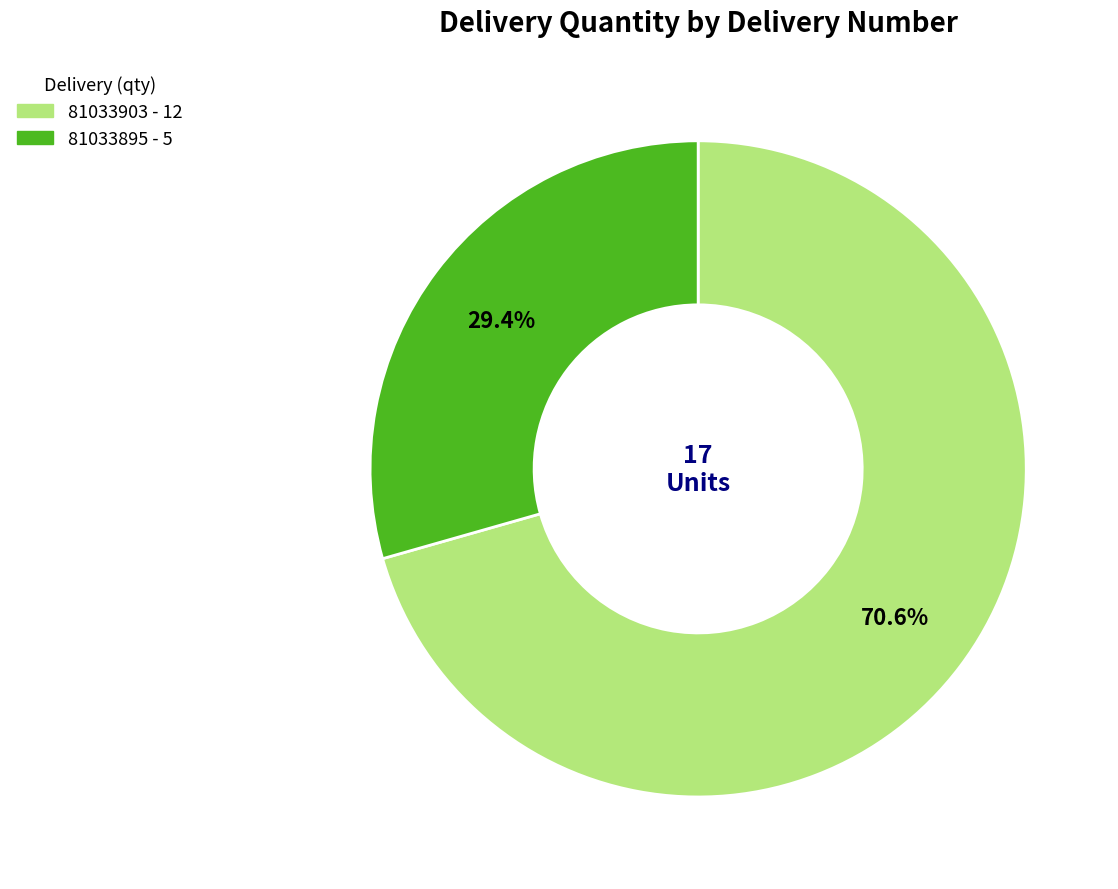

To the nearest percent, what is the difference between the 81033895 and 81033903 slice percentages?

41%